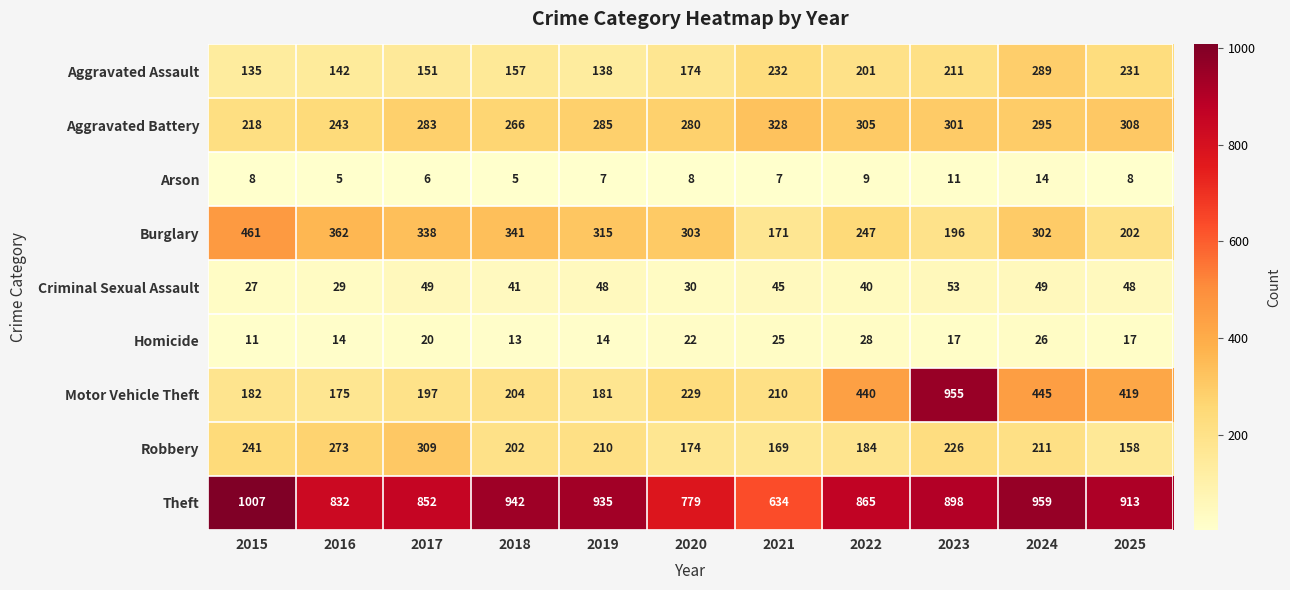

The Criminal Sexual Assault series shows 90 at 2023. True or false?

False